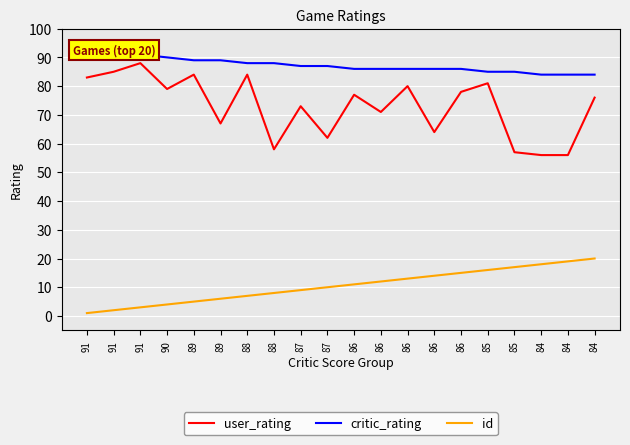

Where is id nearest to the value 10?

87